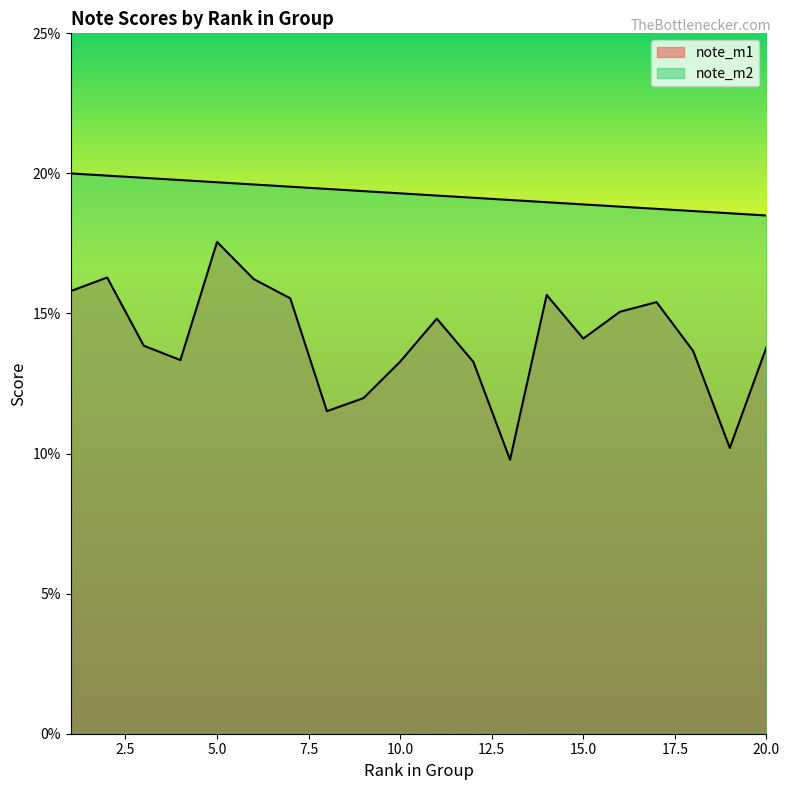

Which has a higher value, 2 or 12?

2